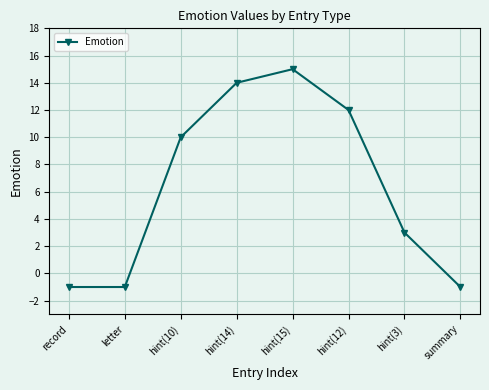

How many points are higher than both their immediate neighbors (excluding endpoints)?

1